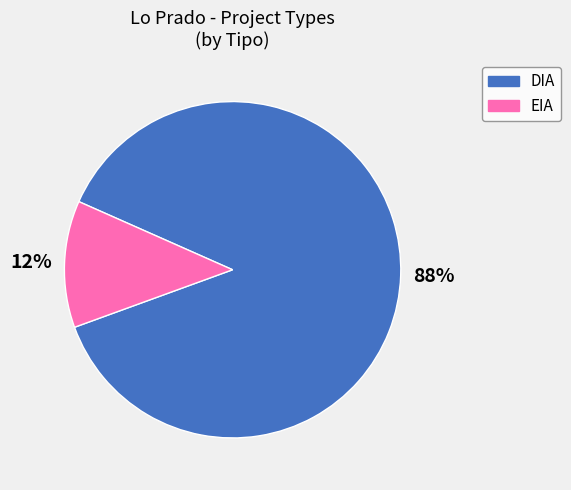

To the nearest percent, what is the combined percentage of DIA and EIA?

100%